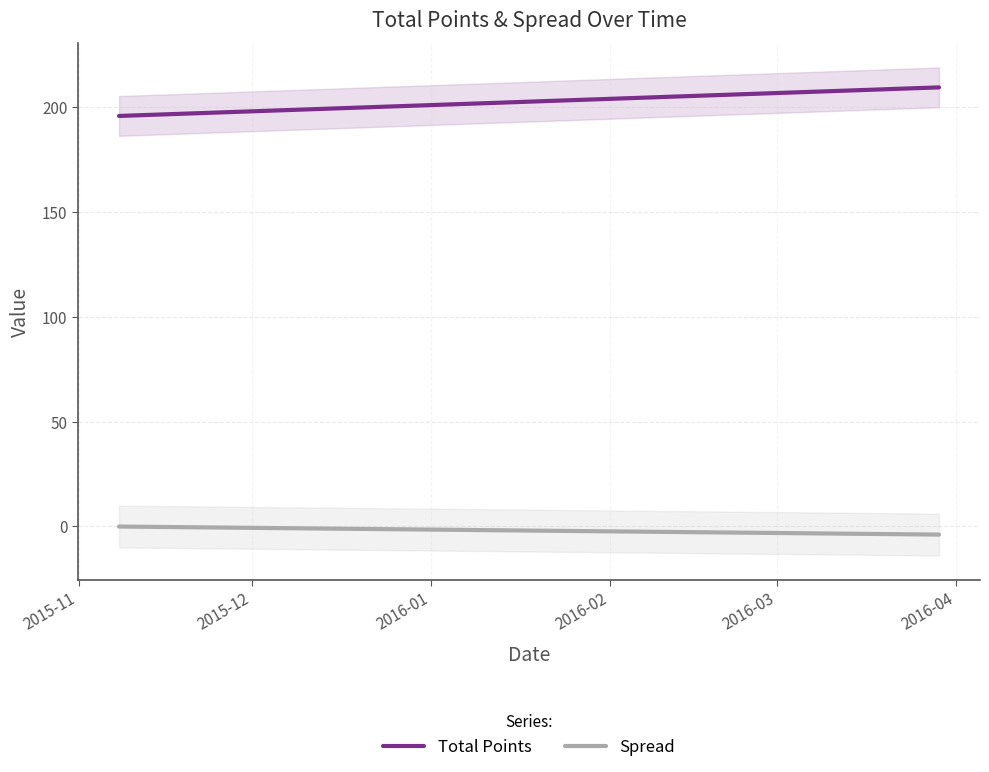

True or false: Spread and Total Points cross at least once.

False